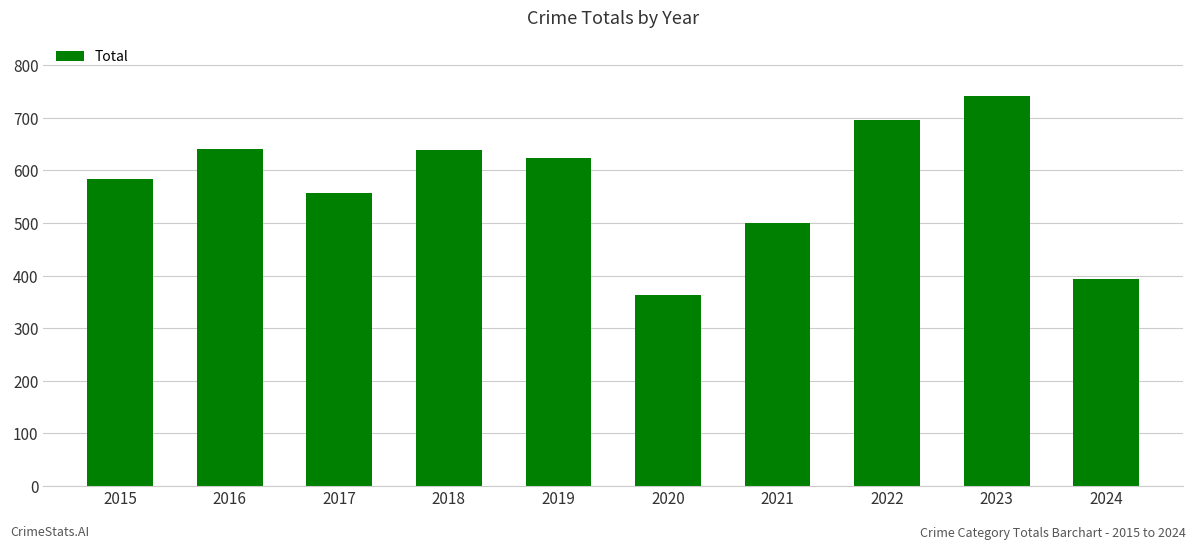

Count the number of data series in this chart.

1